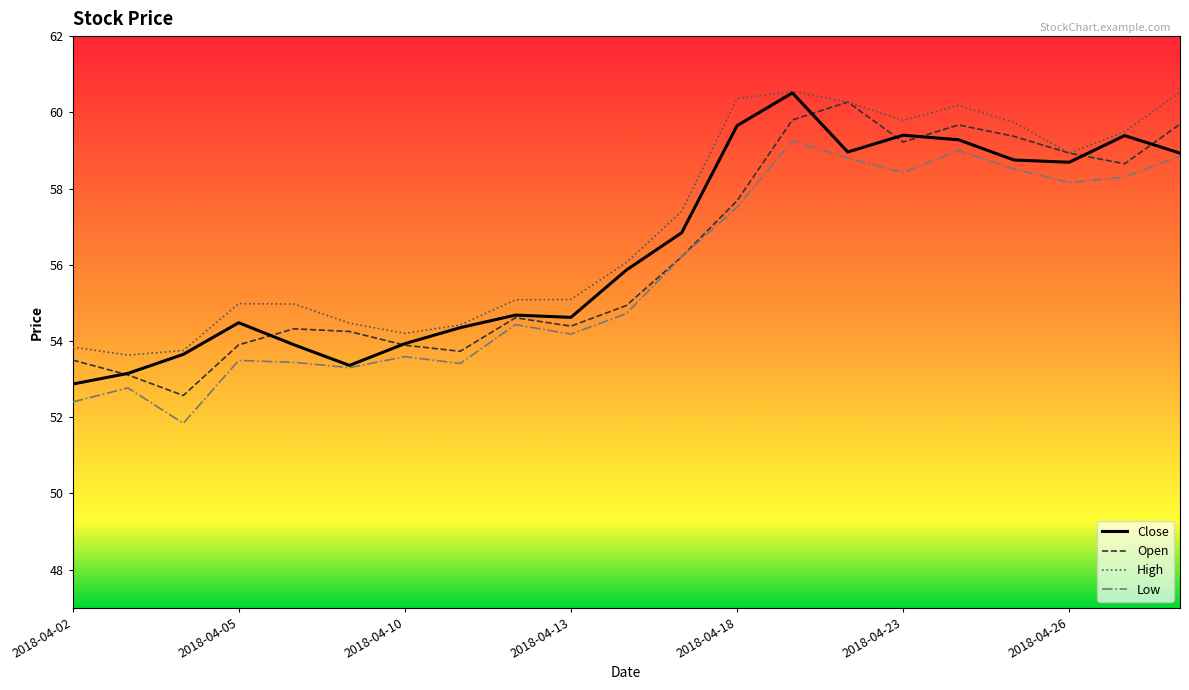

How many categories are shown in the chart?

21